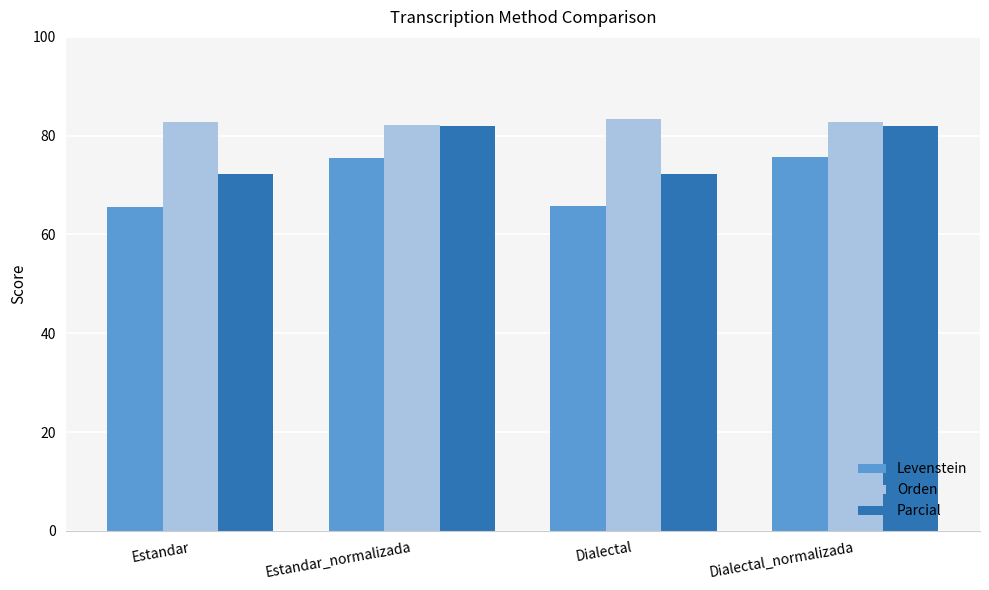

Rank the series at Dialectal from highest to lowest value.

Orden, Parcial, Levenstein